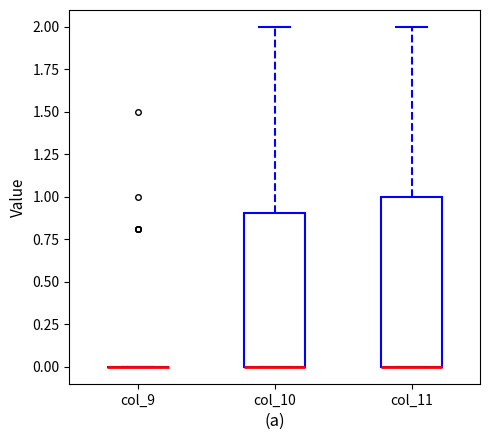

Comparing the boxes themselves (not the whiskers), which one is the tallest?

col_11